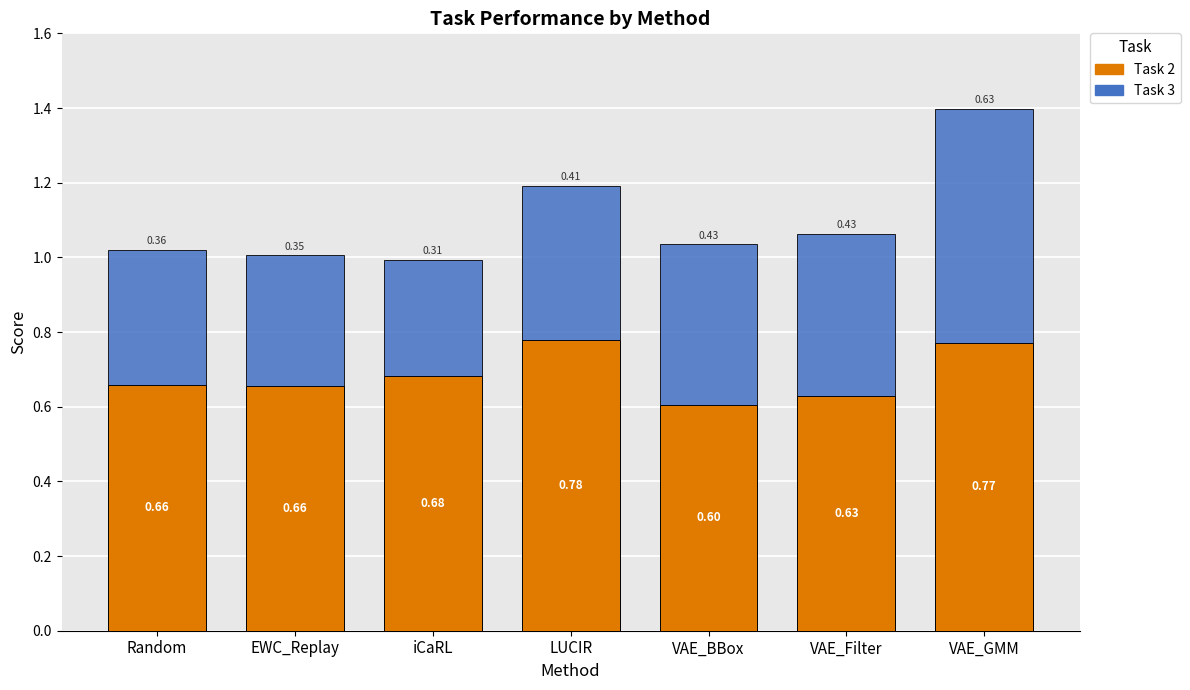

How many Task 2 values are between 0 and 1?

7